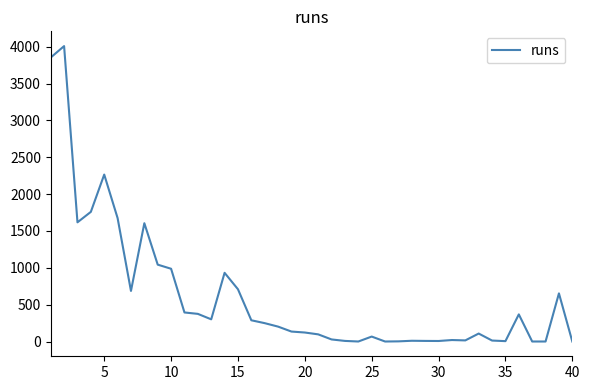

How many series are shown in this chart?

1